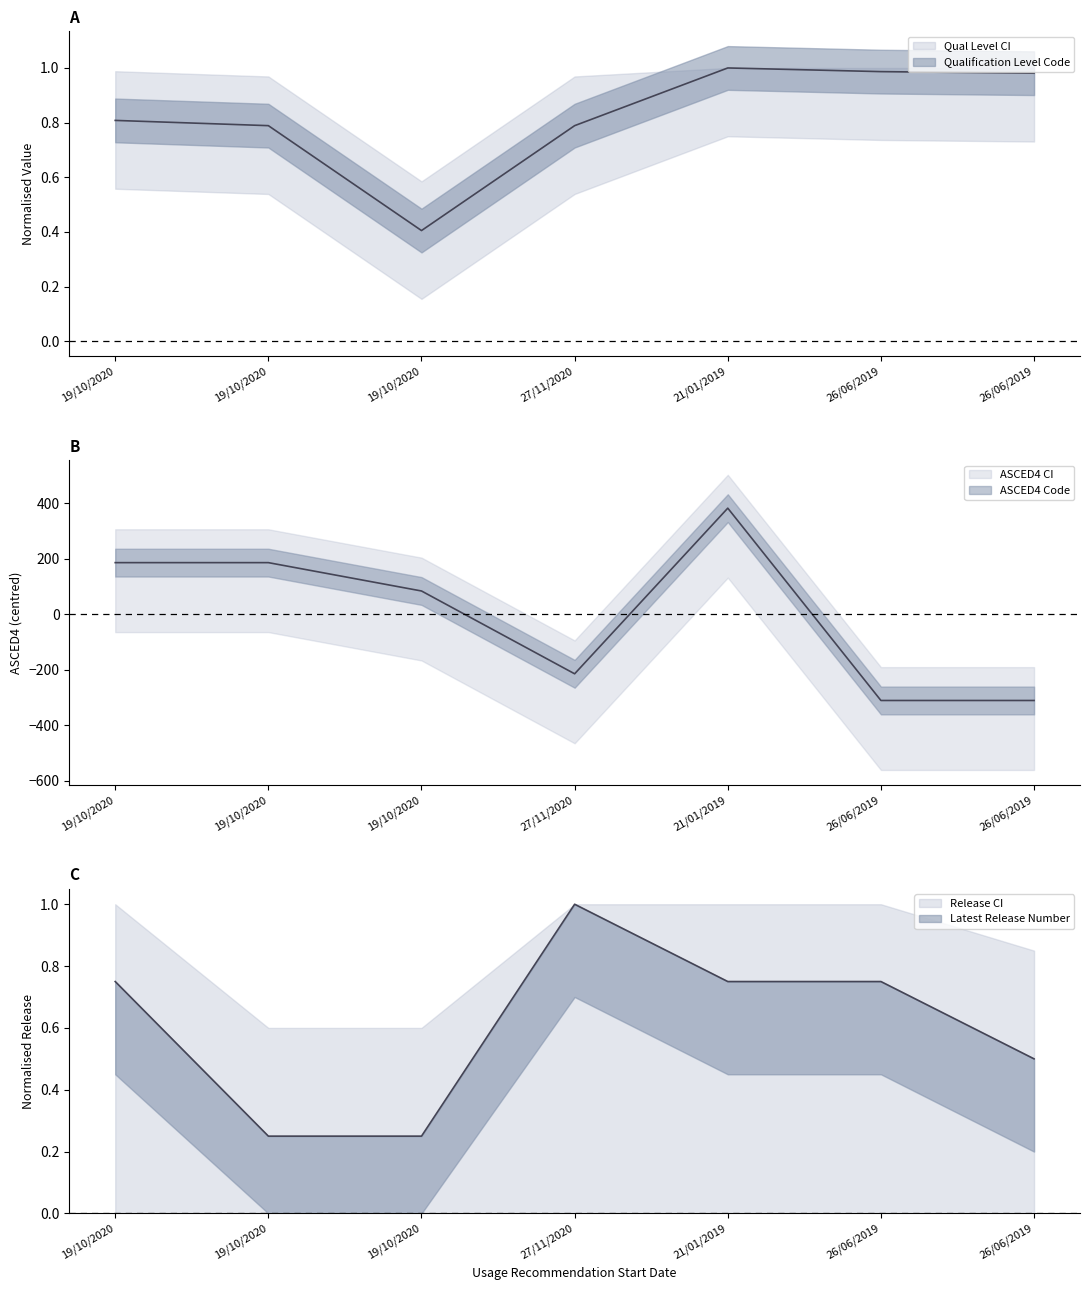

True or false: Qualification Level Code has a value of 0.8 at 27/11/2020.

True